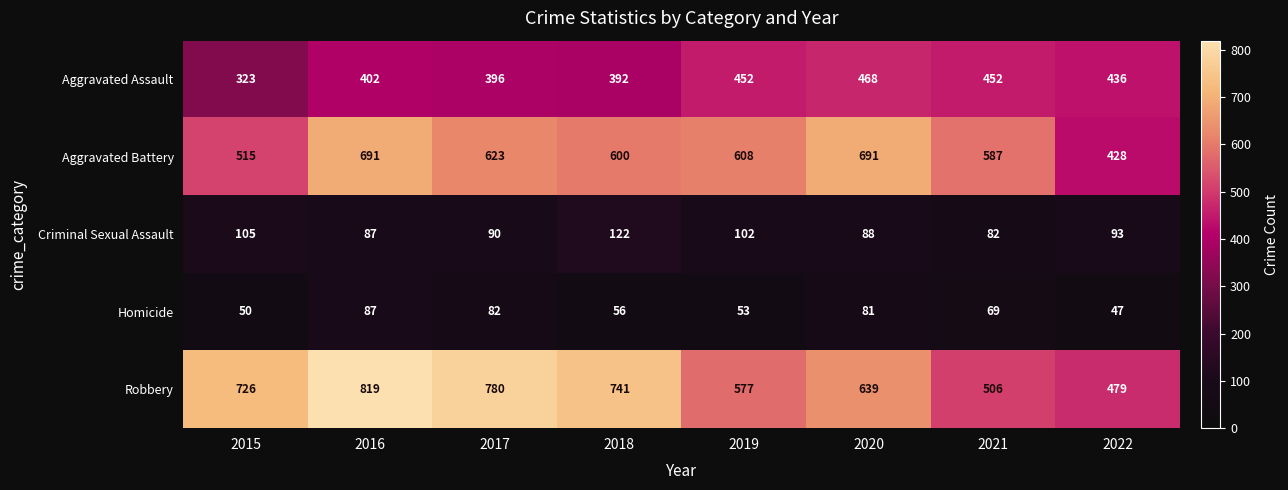

Which series changed the most between 2020 and 2021?

Robbery